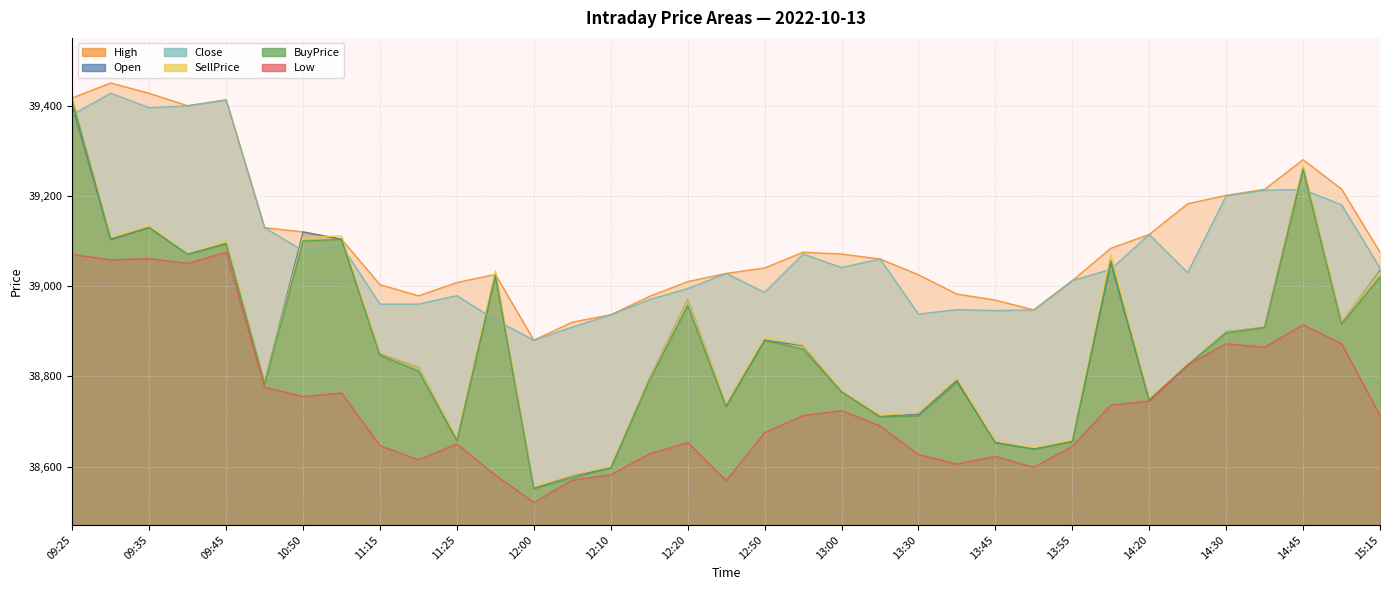

In Open, how many points are higher than both neighbors (excluding endpoints)?

9